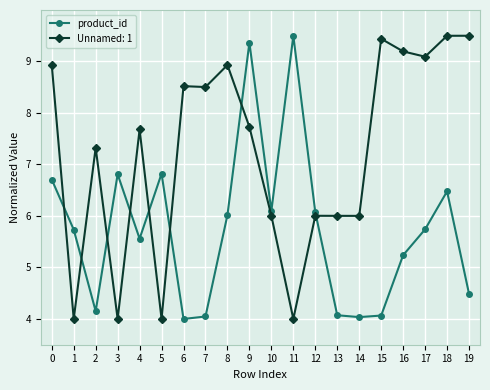

What is the minimum value shown in the chart?

4.0